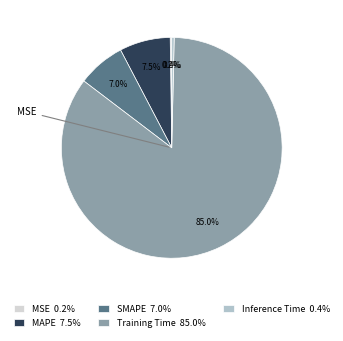

Is there any slice that represents more than half of the pie?

Yes